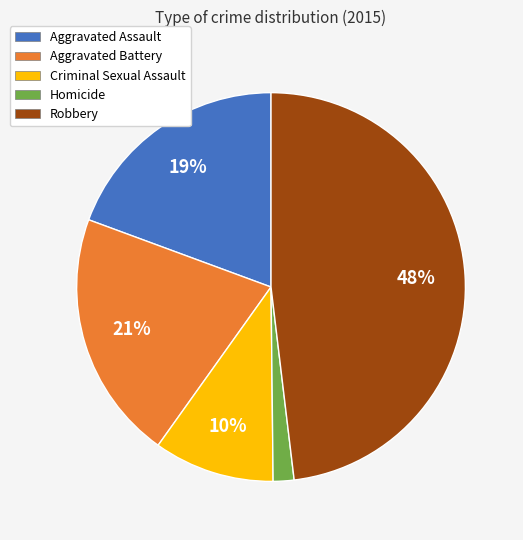

Which slice is the largest?

Robbery